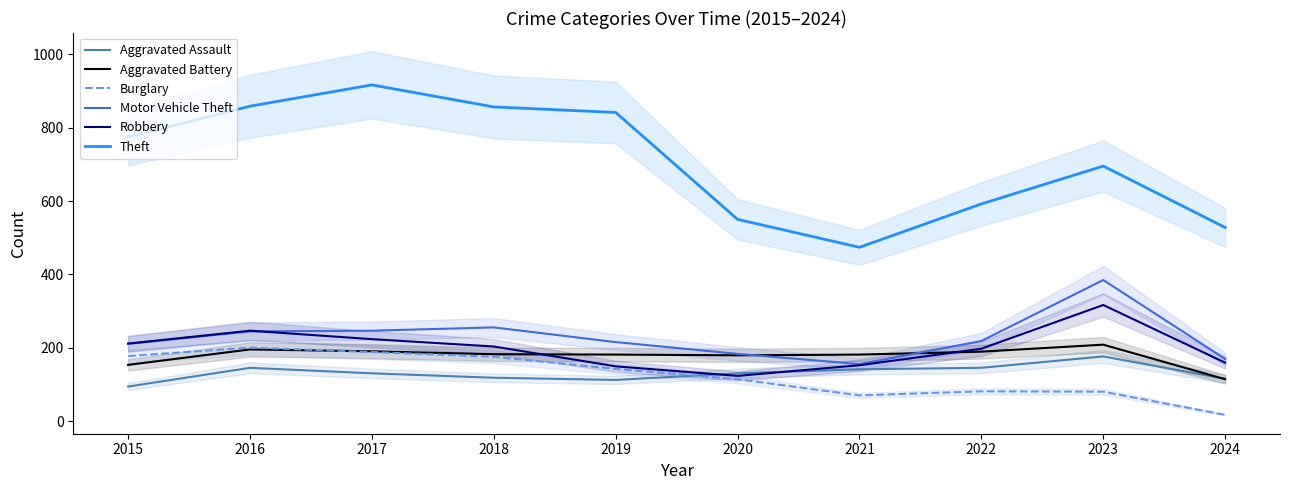

Which series ends up on top after the final intersection of Burglary and Aggravated Battery?

Aggravated Battery